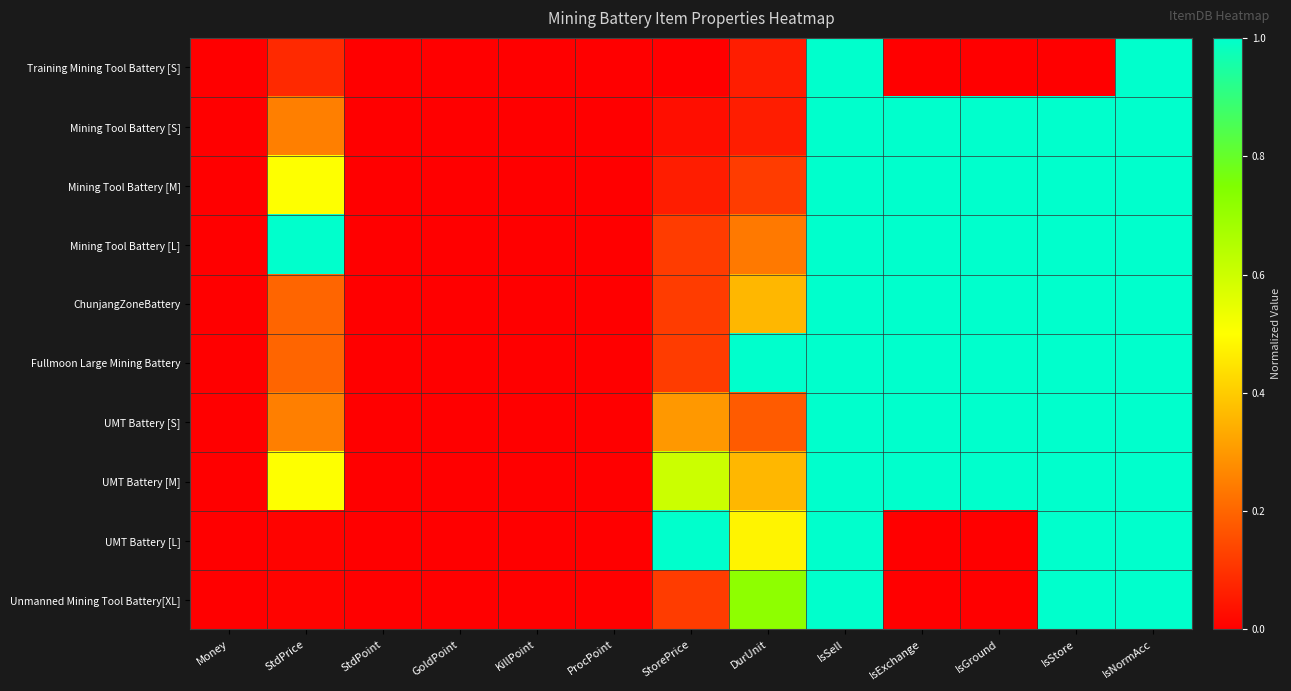

Rank the series at DurUnit from highest to lowest value.

Fullmoon Large Mining Battery, Unmanned Mining Tool Battery[XL], UMT Battery [L], ChunjangZoneBattery, UMT Battery [M], Mining Tool Battery [L], UMT Battery [S], Mining Tool Battery [M], Training Mining Tool Battery [S], Mining Tool Battery [S]